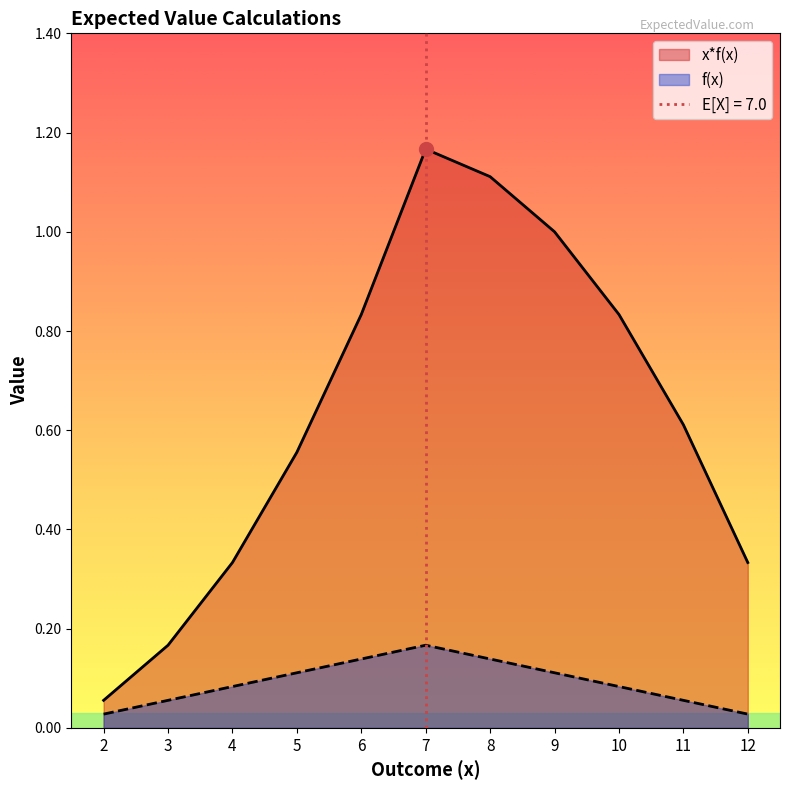

Where is x*f(x) nearest to the value 0?

2